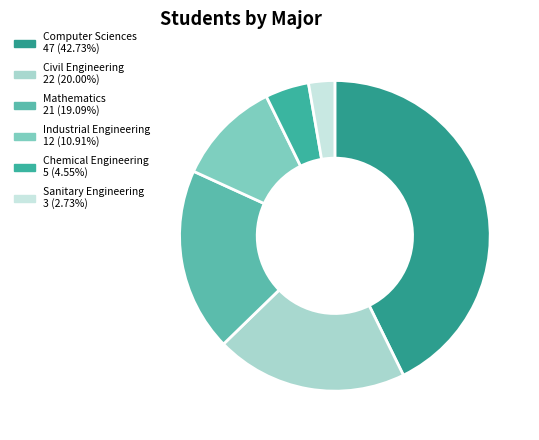

What is the ratio of the value at Civil Engineering to the value at Computer Sciences?

0.5